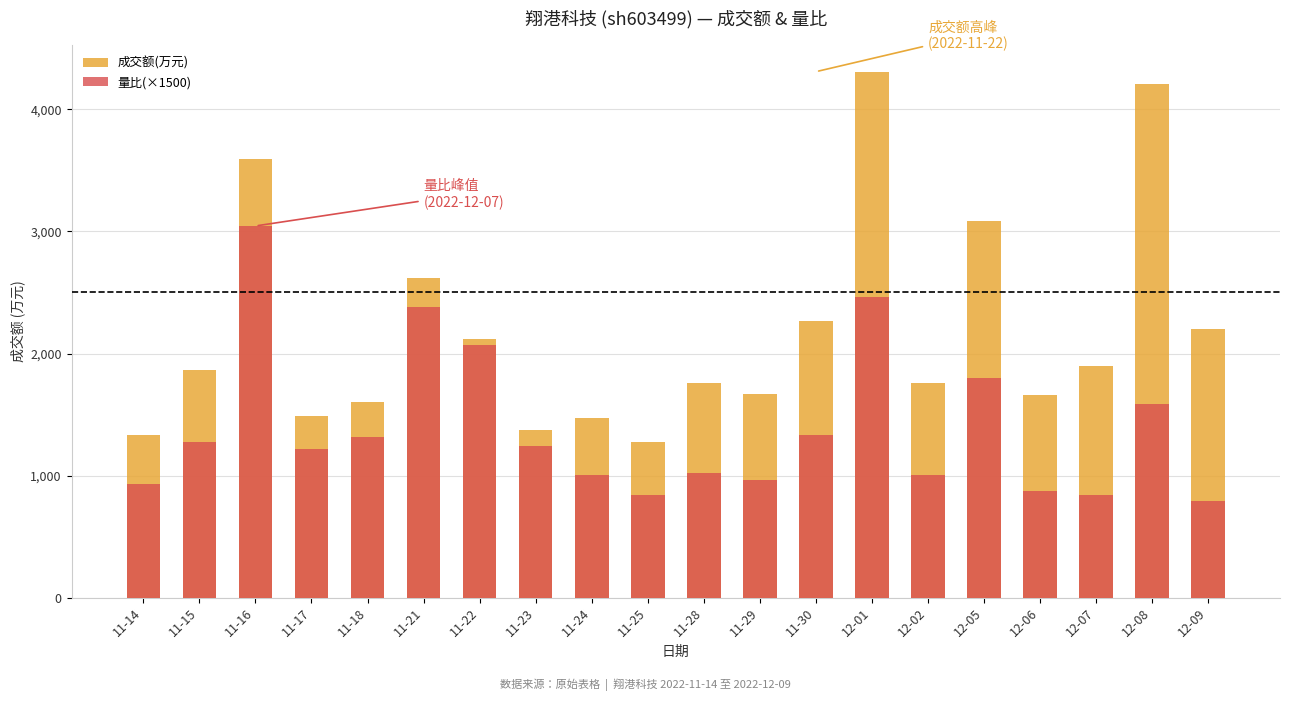

List the series in order of their peak value, highest first.

成交额(万元), 量比(×1500)